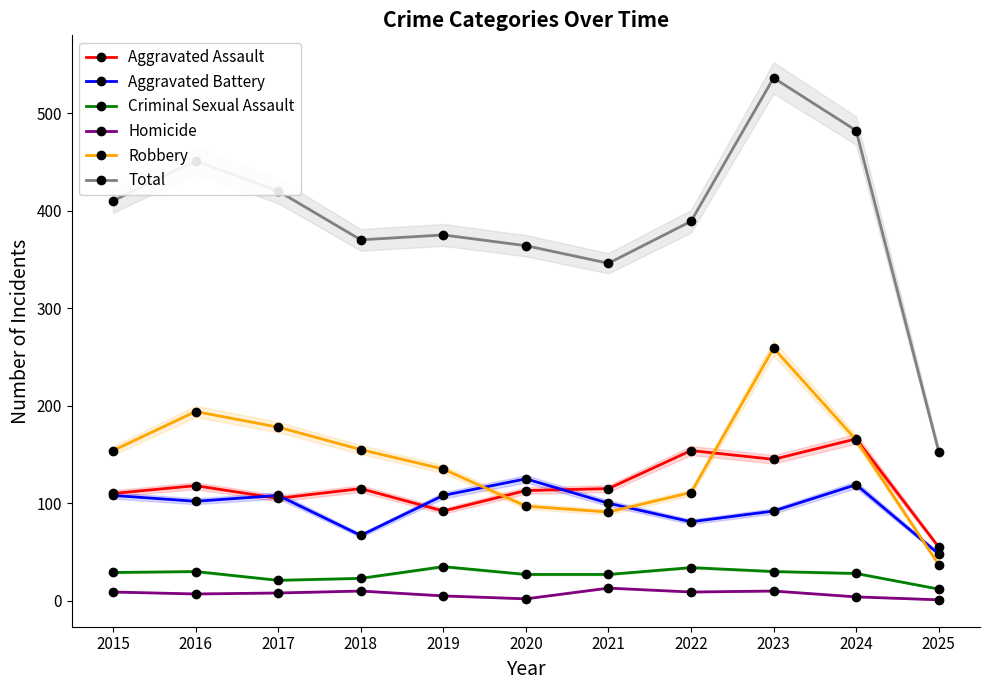

Reading left to right, list all the values displayed in this chart.

Aggravated Assault: 2015=110	2016=118	2017=105	2018=115	2019=92	2020=113	2021=115	2022=154	2023=145	2024=166	2025=55
Aggravated Battery: 2015=108	2016=102	2017=108	2018=67	2019=108	2020=125	2021=100	2022=81	2023=92	2024=119	2025=48
Criminal Sexual Assault: 2015=29	2016=30	2017=21	2018=23	2019=35	2020=27	2021=27	2022=34	2023=30	2024=28	2025=12
Homicide: 2015=9	2016=7	2017=8	2018=10	2019=5	2020=2	2021=13	2022=9	2023=10	2024=4	2025=1
Robbery: 2015=154	2016=194	2017=178	2018=155	2019=135	2020=97	2021=91	2022=111	2023=259	2024=165	2025=37
Total: 2015=410	2016=451	2017=420	2018=370	2019=375	2020=364	2021=346	2022=389	2023=536	2024=482	2025=153